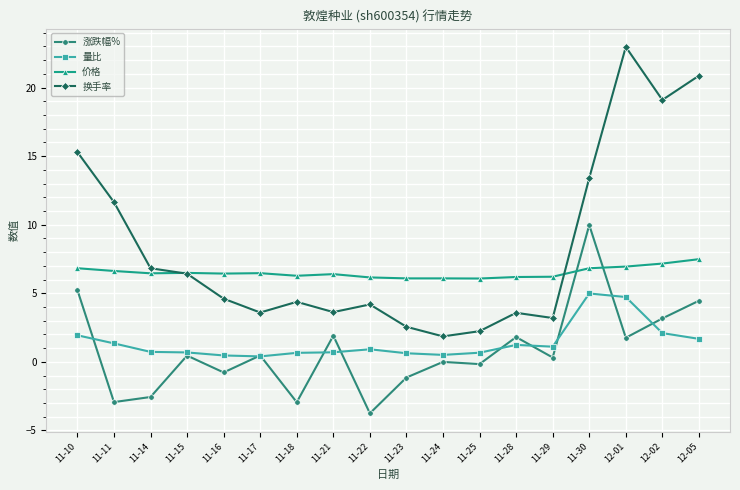

True or false: 涨跌幅% has more than 2 interior local peaks.

True